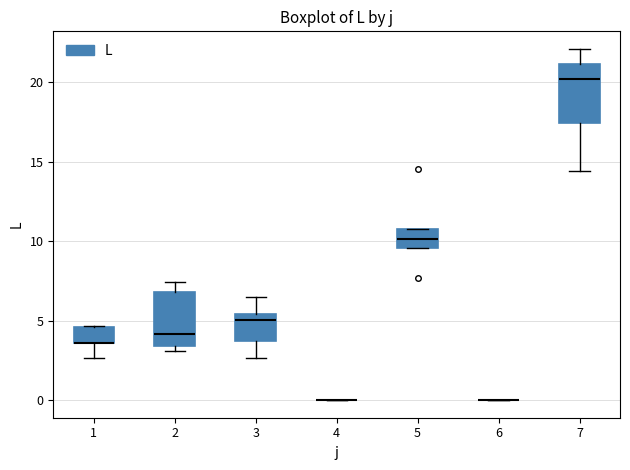

Reading left to right, transcribe this box plot: for each box, give where its median line is, the range the box spans, and where its two whiskers end, as read against the y-axis. The values are not printed on the chart, so give them approximately, as read against the axis.

1: median 3.5 (drawn on the box's lower edge), box 3.5 to 4.5, whiskers 2.5 to 4.5
2: median 4.0, box 3.5 to 7.0, whiskers 3.0 to 7.5
3: median 5.0, box 3.5 to 5.5, whiskers 2.5 to 6.5
4: box collapsed to a line at 0.0, whiskers 0.0 to 0.0
5: median 10.0, box 9.5 to 11.0, whiskers 9.5 to 11.0
6: box collapsed to a line at 0.0, whiskers 0.0 to 0.0
7: median 20.0, box 17.5 to 21.0, whiskers 14.5 to 22.0